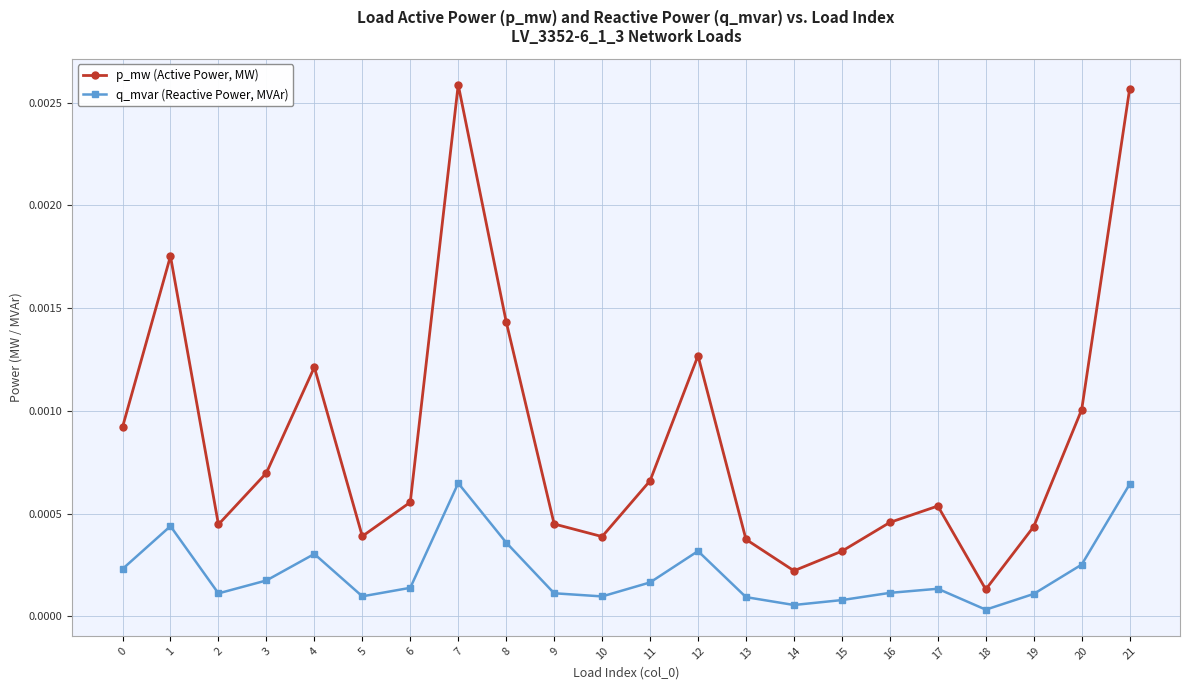

Which series has the largest range (max minus min)?

p_mw (Active Power, MW)